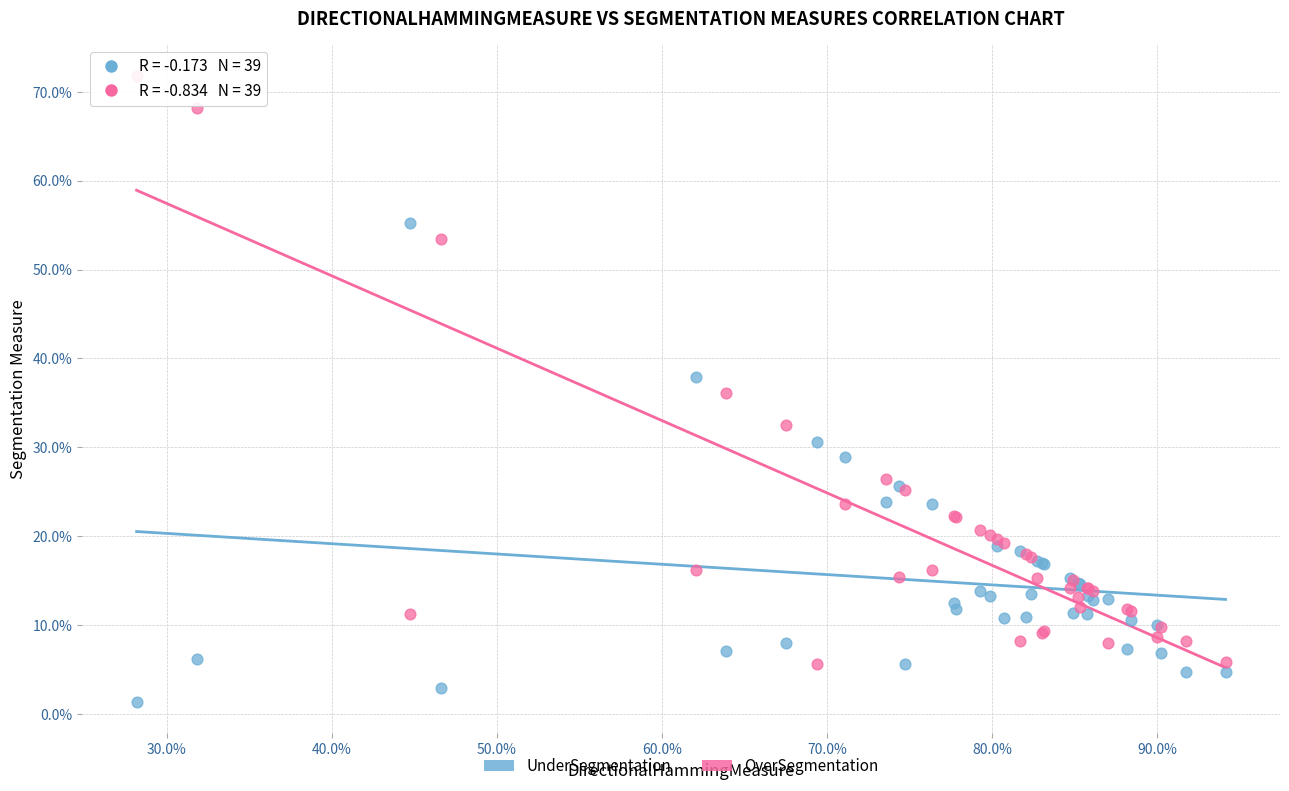

What are all the series names shown in the legend?

UnderSegmentation, OverSegmentation